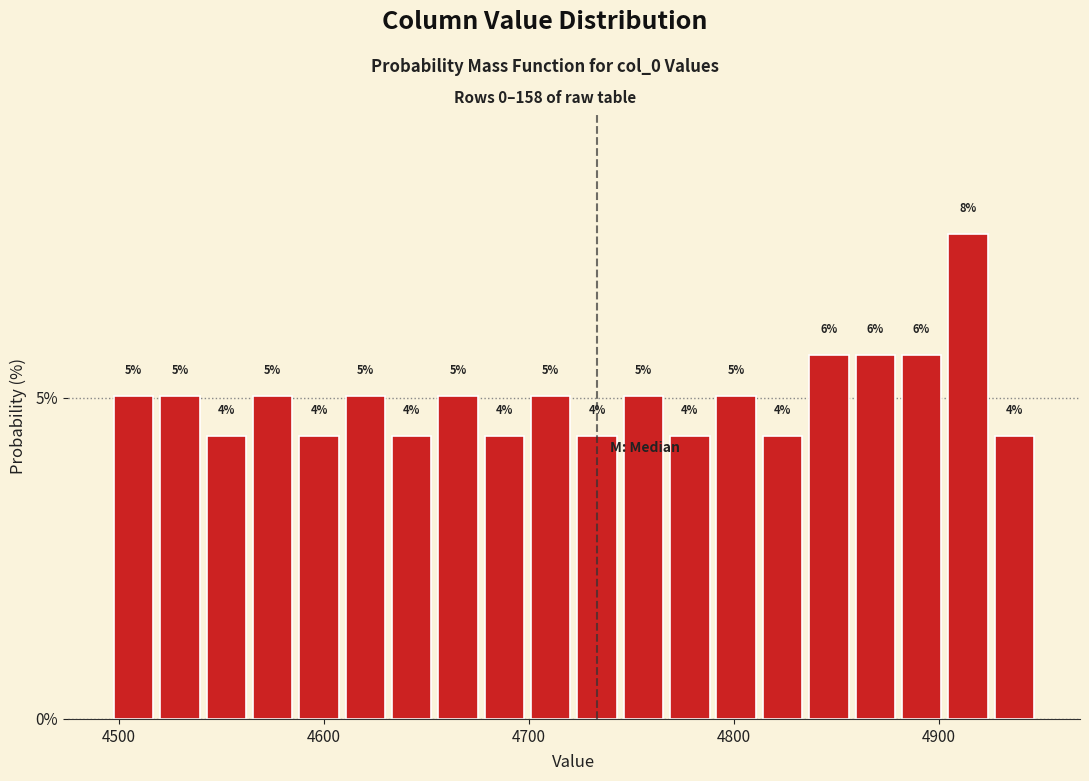

Around what value on the x-axis is the tallest bar? Give the approximate position of its centre, as read against the axis.

4910